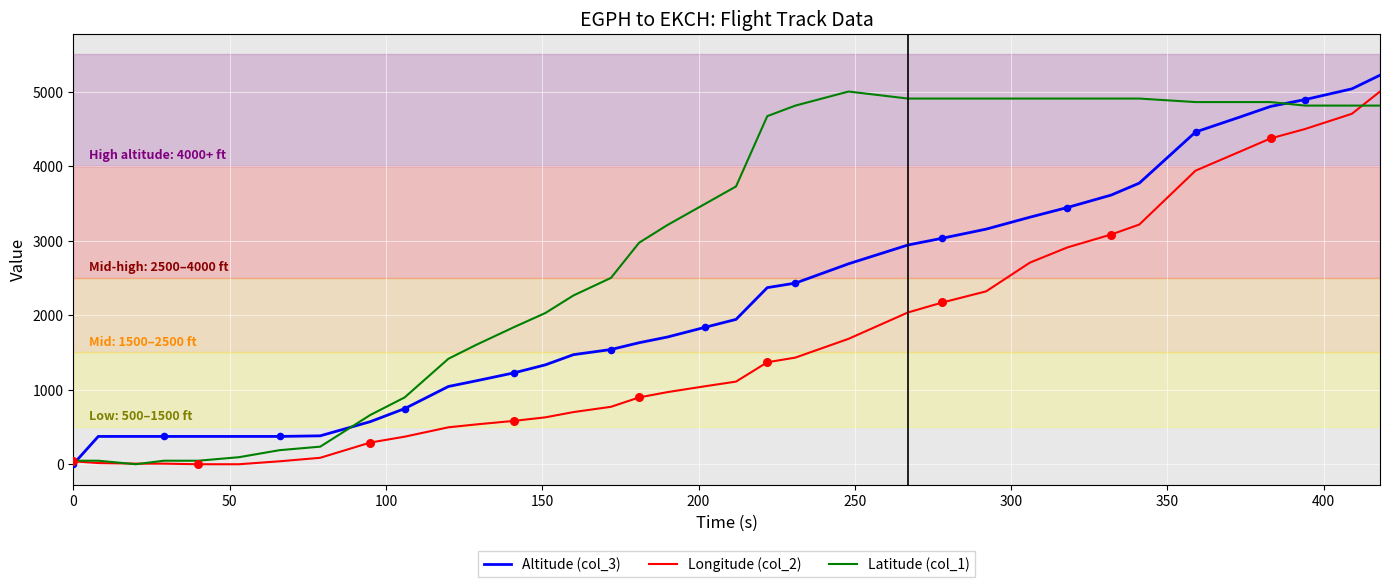

Which series has the largest total across all categories?

Latitude (col_1)